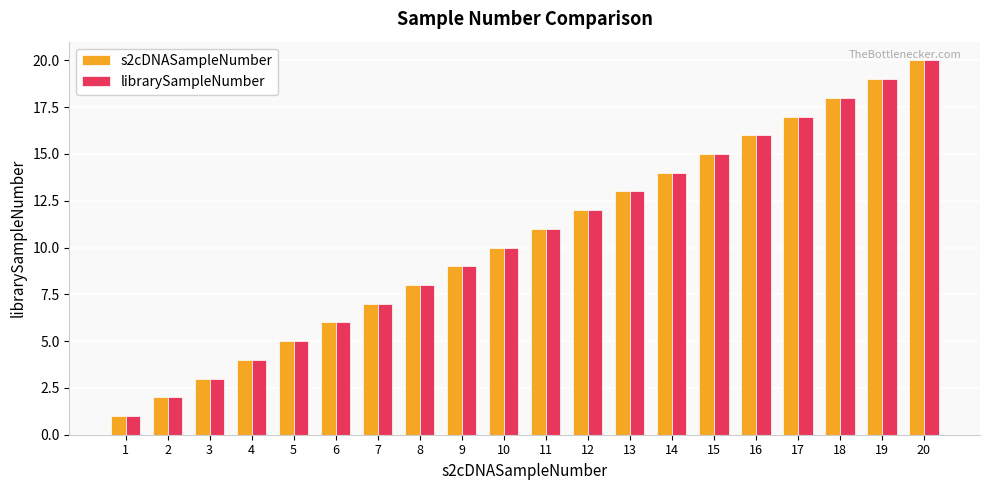

What is the value of the librarySampleNumber bar at the 7th from the left?

7